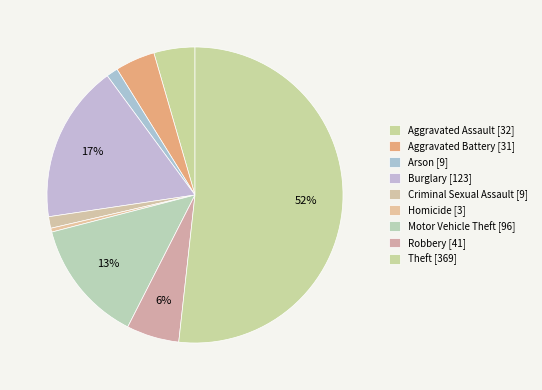

Count the number of slices in the pie.

9